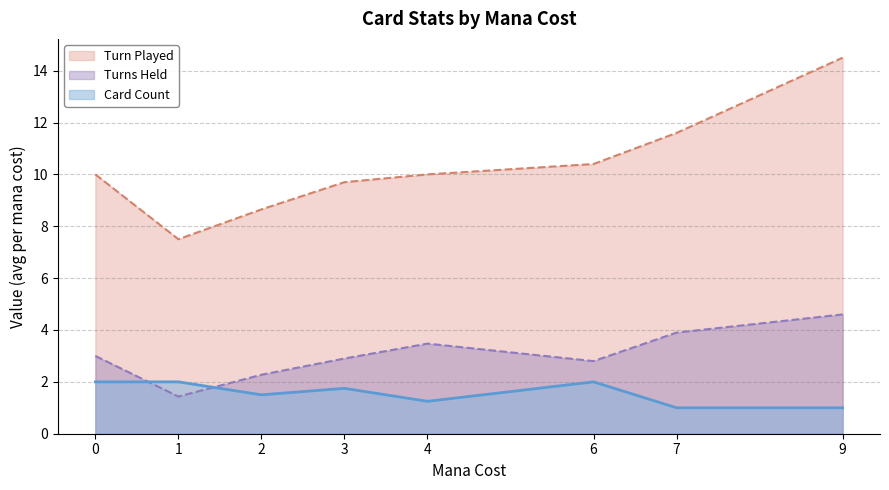

How many Card Count values are between 1 and 2?

8